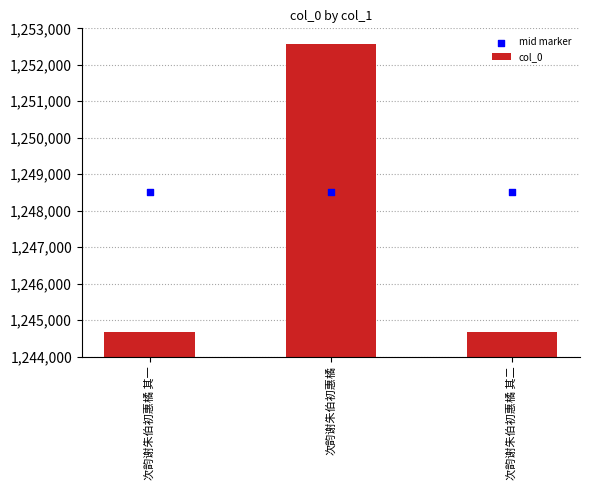

Which series has the largest total across all categories?

mid marker